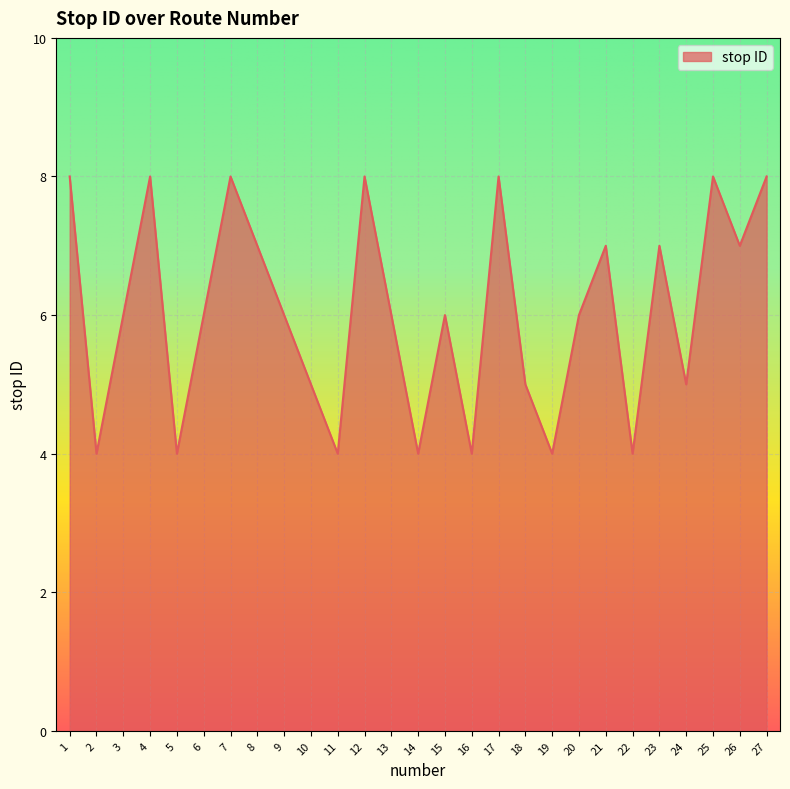

At which category does the data reach its first local valley?

2